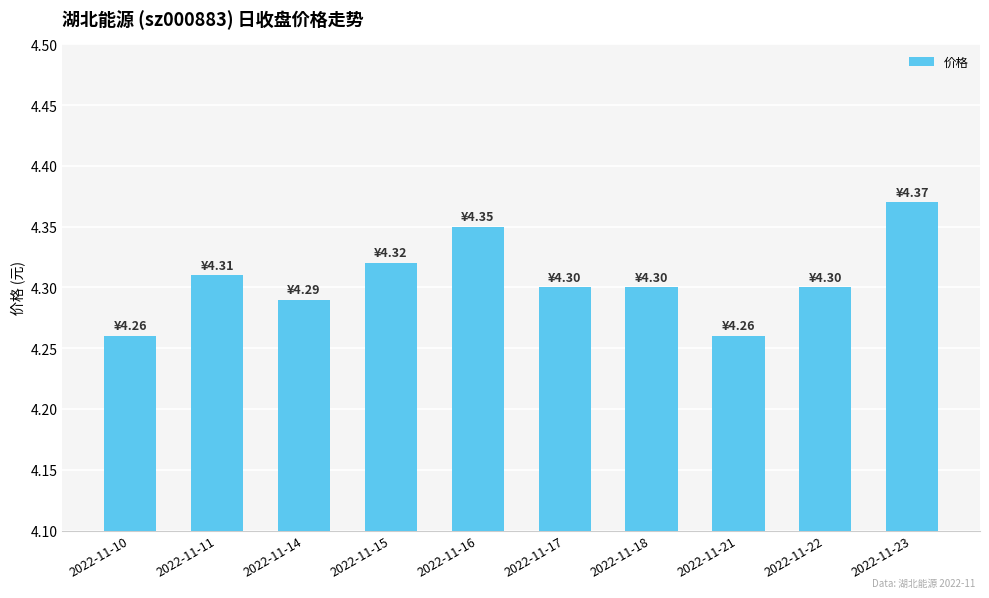

True or false: the data shows 0.1 at 2022-11-15.

False